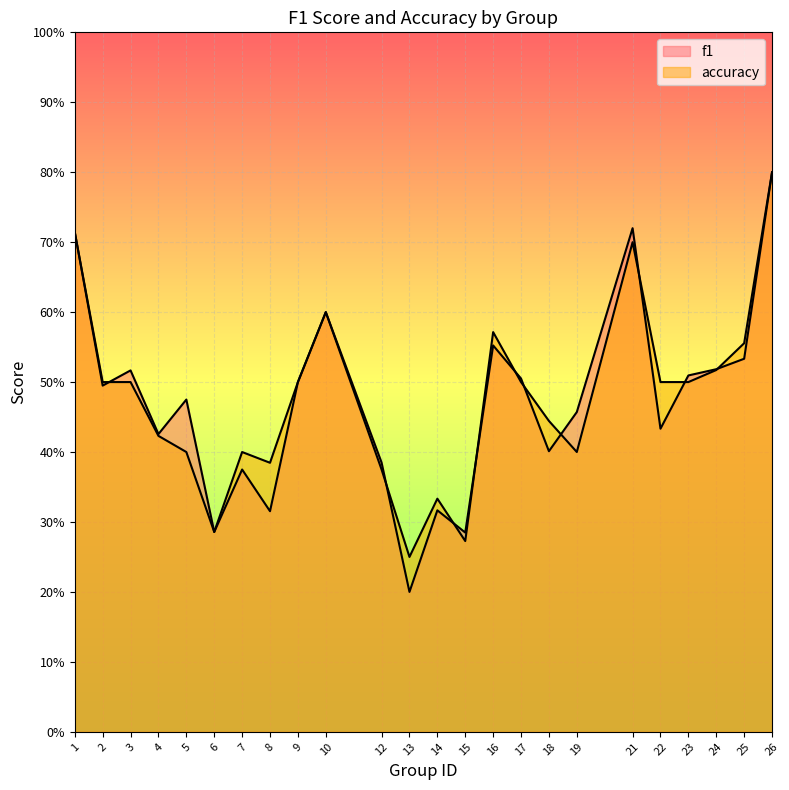

What is the difference between the f1 values at 25 and 7?

0.2